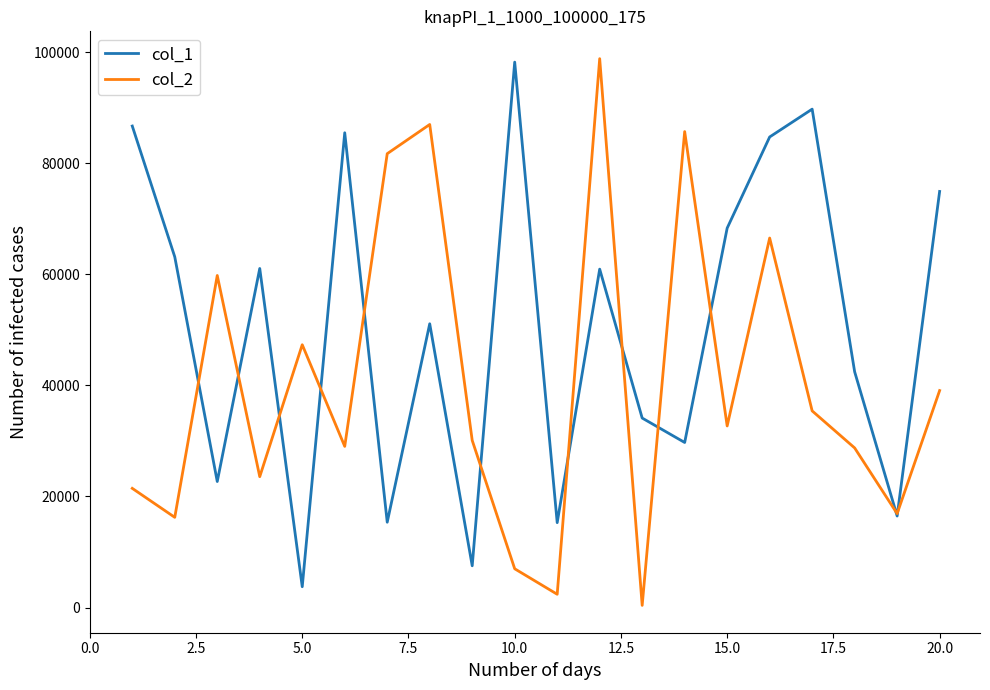

How many interior local valleys does the col_2 series have?

7